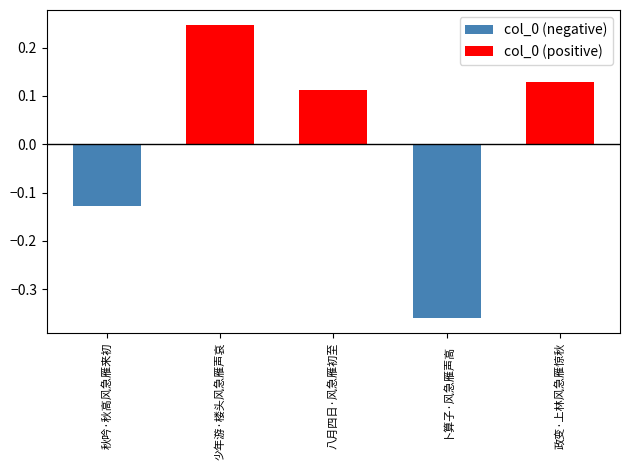

Reading left to right, list all the values displayed in this chart.

col_0 (negative): -0.1	0.0	0.0	-0.4	0.0
col_0 (positive): 0.0	0.2	0.1	0.0	0.1